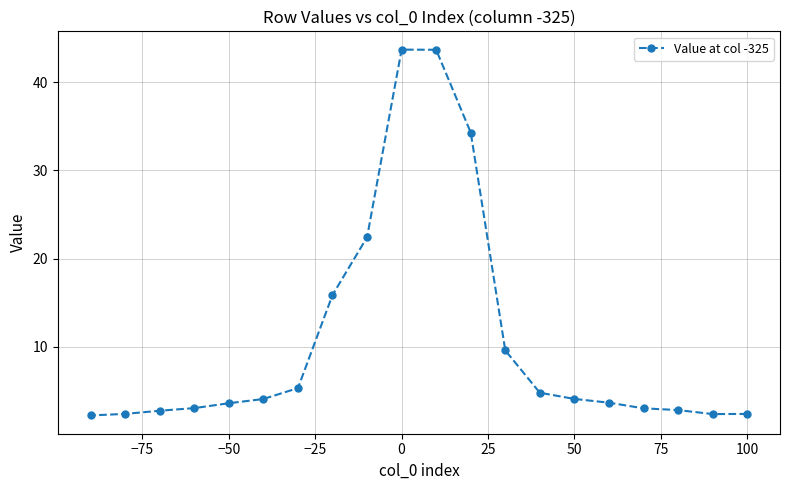

True or false: the data shows 5.6 at −50.

False